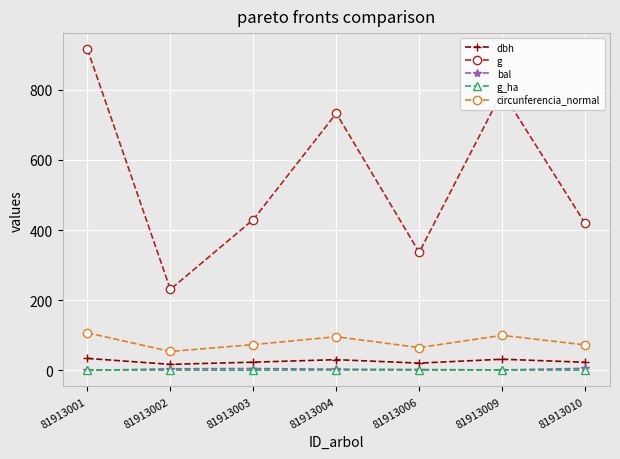

Which series has the largest total across all categories?

g